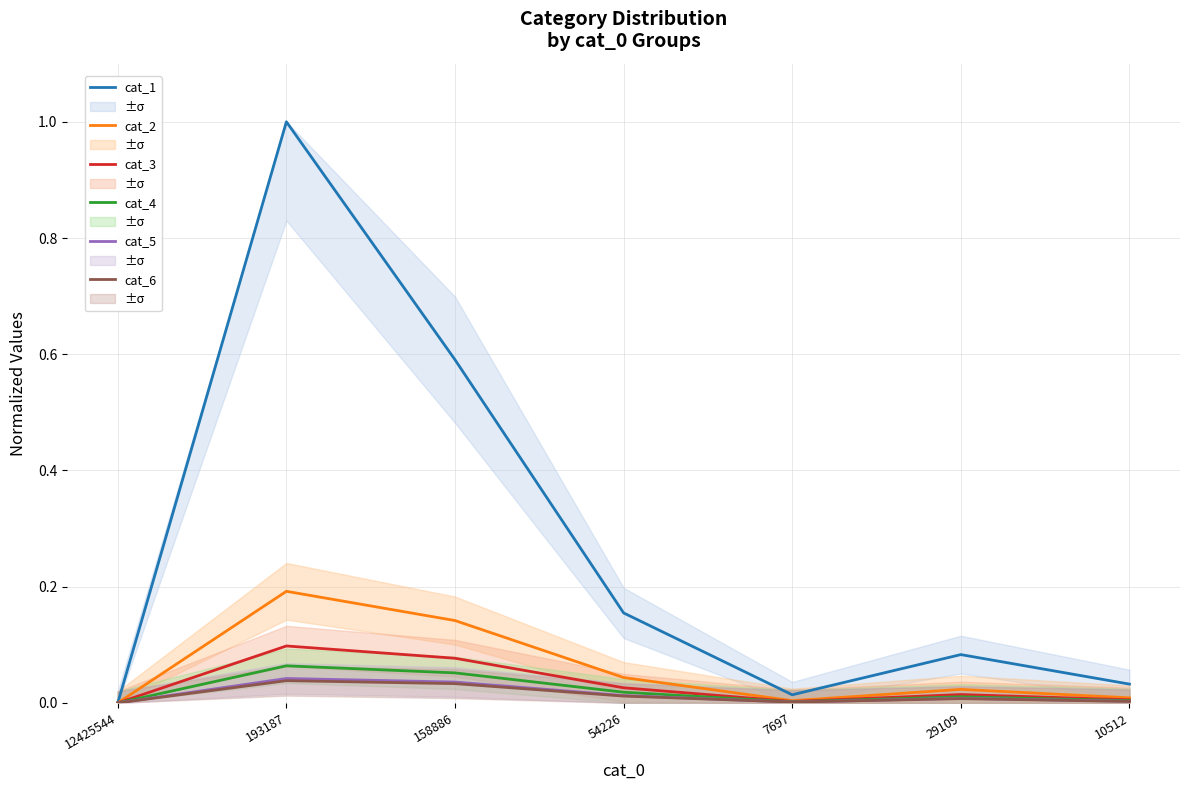

At which label does cat_2 reach its peak?

193187